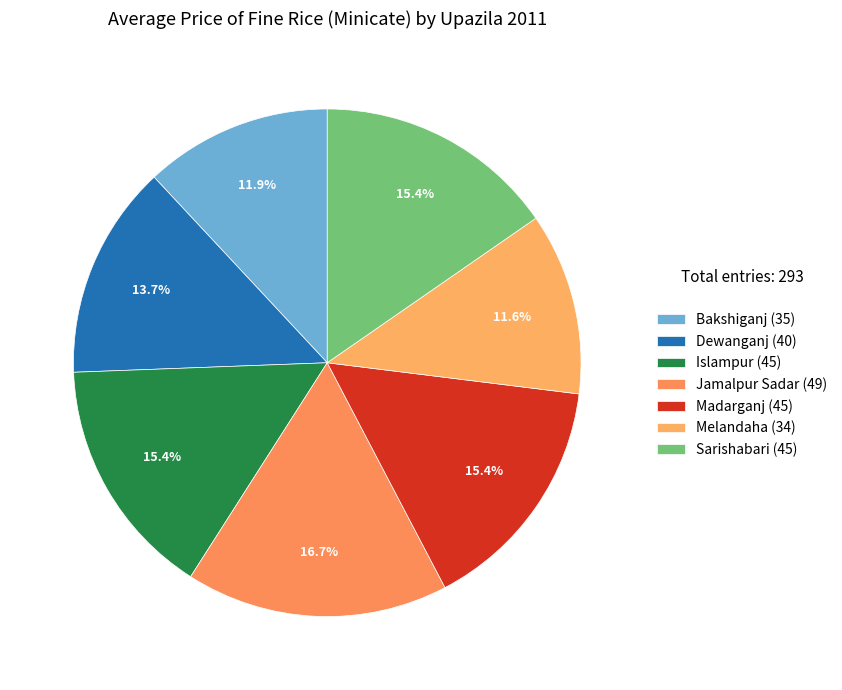

True or false: Melandaha accounts for 19% of the total.

False